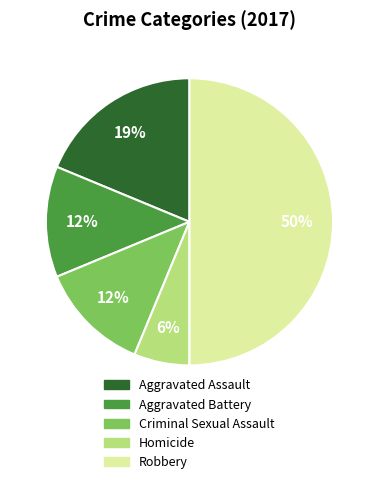

To the nearest percent, what is the difference between the largest and smallest slice percentages?

44%